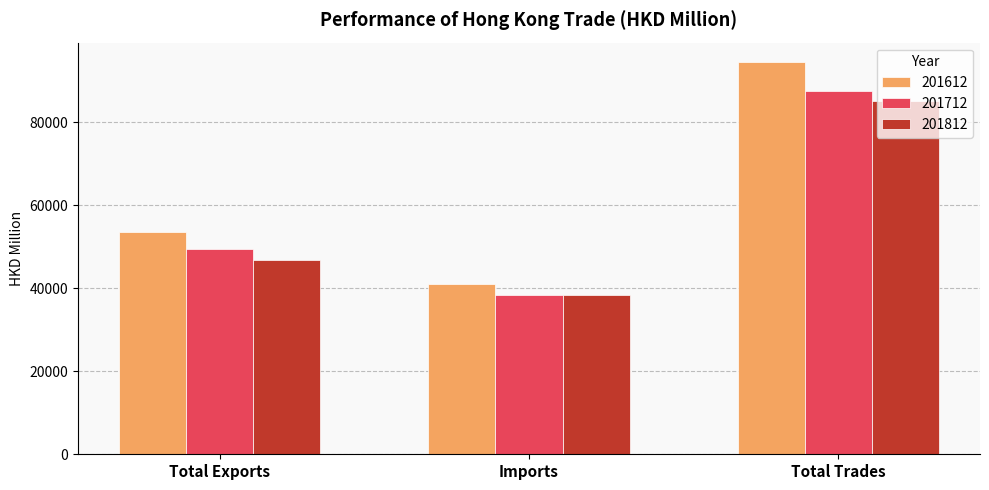

Is it true that 201812 equals 46778.3 at Total Exports?

True